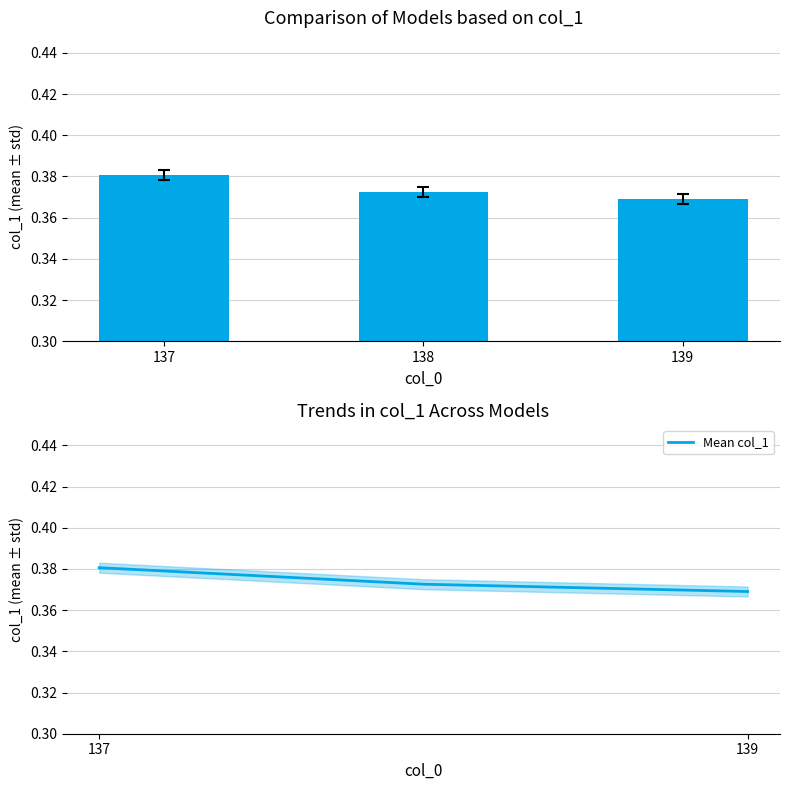

At which label does col_1 reach its peak?

137